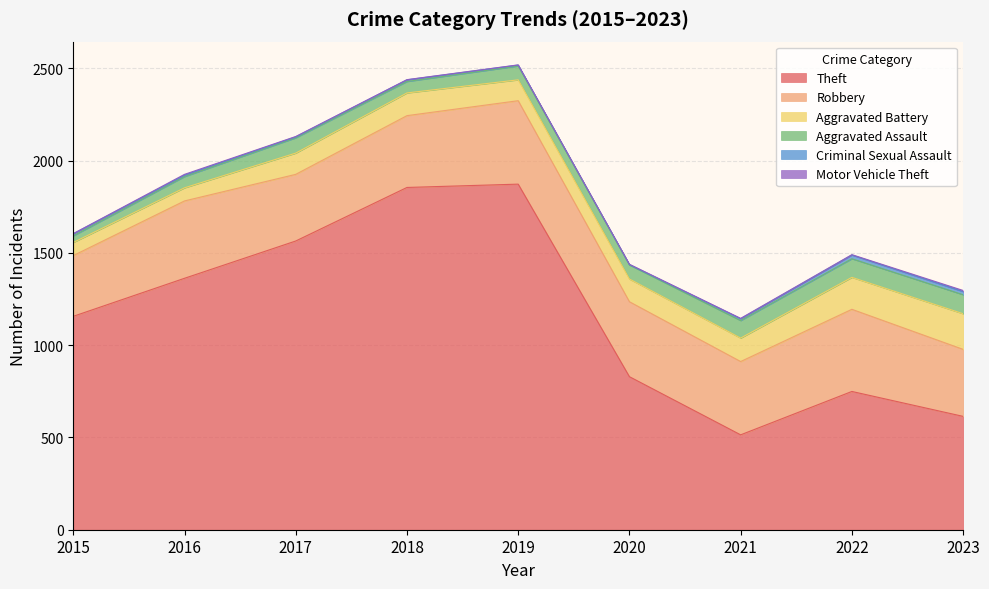

Reading right to left, list all the values displayed in this chart.

Theft: 2023=614	2022=749	2021=514	2020=829	2019=1872	2018=1854	2017=1564	2016=1362	2015=1156
Robbery: 2023=363	2022=445	2021=397	2020=406	2019=452	2018=389	2017=361	2016=419	2015=329
Aggravated Battery: 2023=193	2022=173	2021=127	2020=123	2019=113	2018=123	2017=115	2016=71	2015=71
Aggravated Assault: 2023=103	2022=101	2021=95	2020=76	2019=75	2018=62	2017=83	2016=61	2015=36
Criminal Sexual Assault: 2023=17	2022=20	2021=10	2020=2	2019=5	2018=9	2017=5	2016=8	2015=11
Motor Vehicle Theft: 2023=6	2022=2	2021=2	2020=2	2019=1	2018=1	2017=2	2016=4	2015=1